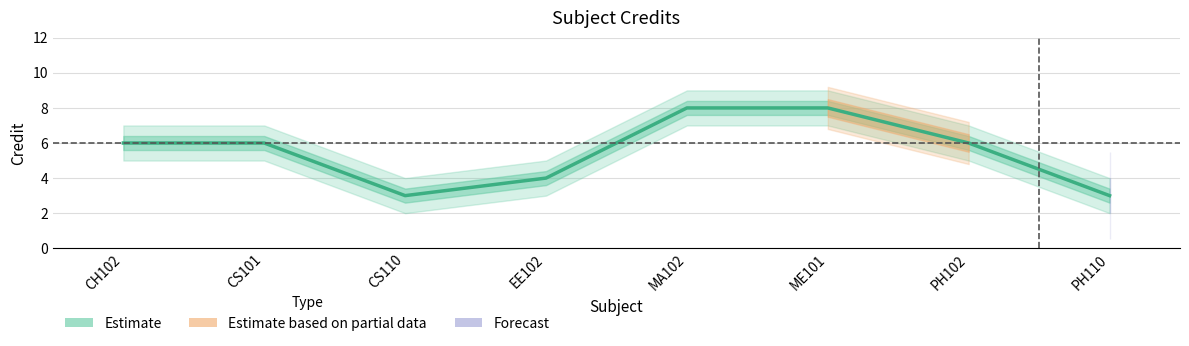

Does the chart have visible grid lines?

Yes